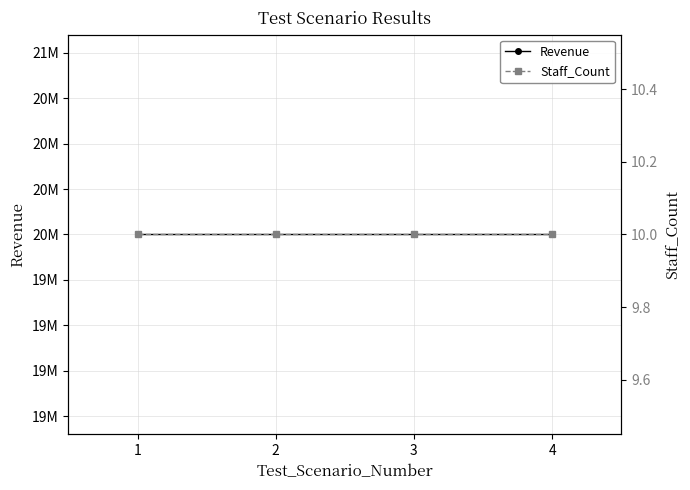

How many series are shown in this chart?

2